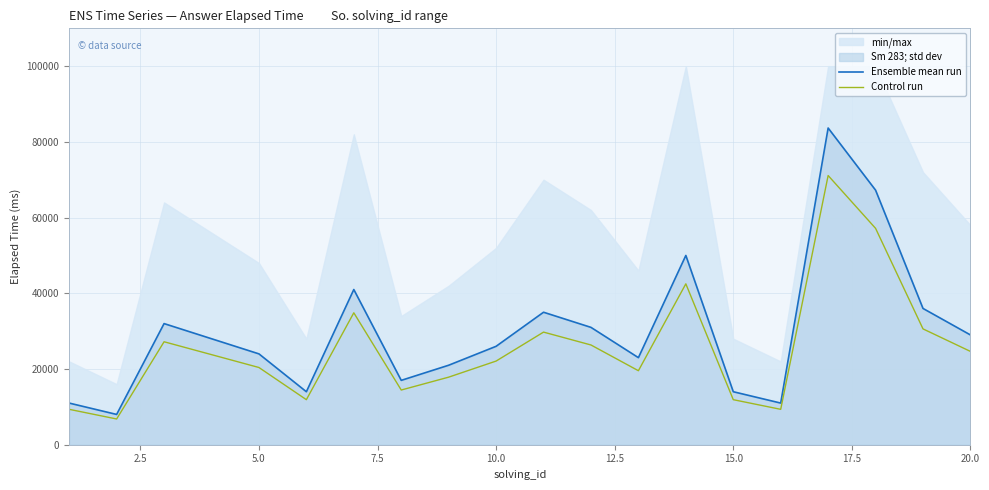

What is the highest value of the Control run series?

71116.1